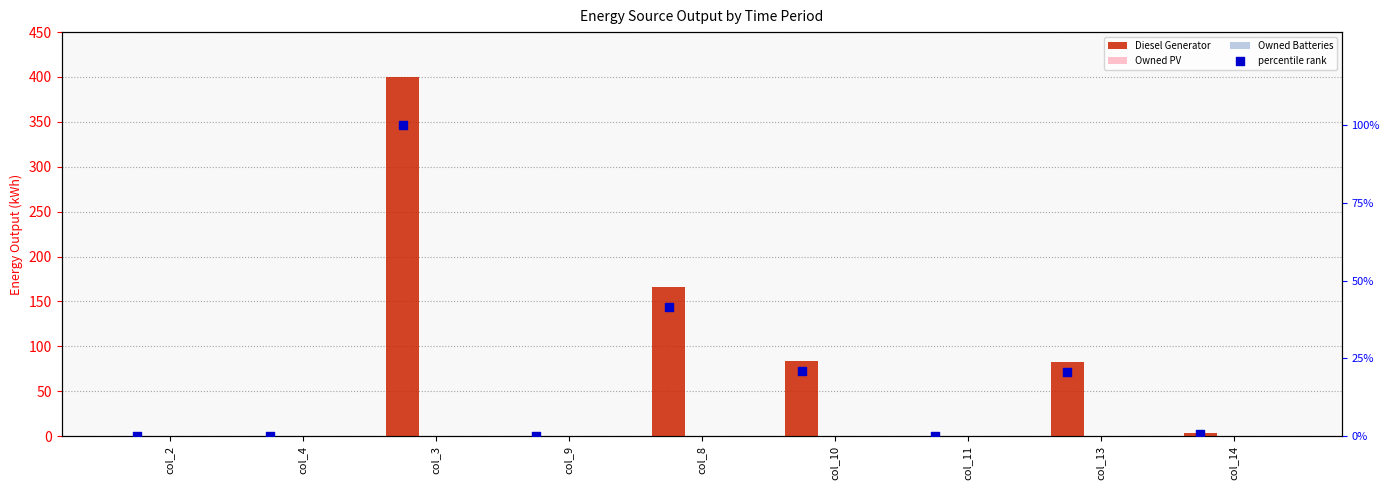

At how many categories does at least one series exceed 108?

2